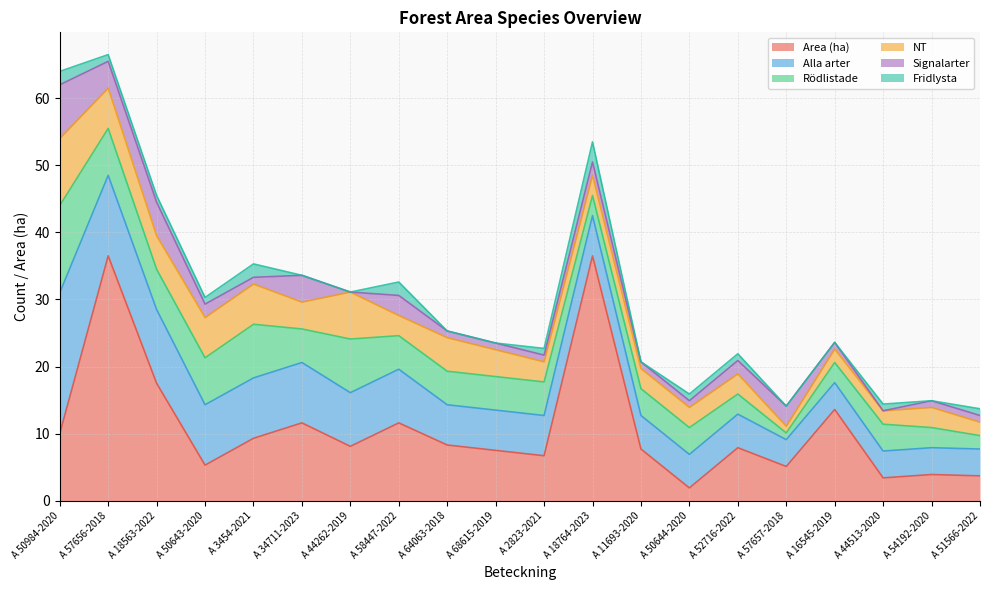

Reading right to left, list all the values displayed in this chart.

Area (ha): A 51566-2022=3.7	A 54192-2020=3.9	A 44513-2020=3.4	A 16545-2019=13.6	A 57657-2018=5.1	A 52716-2022=7.9	A 50644-2020=1.9	A 11693-2020=7.7	A 18764-2023=36.5	A 2823-2021=6.7	A 68615-2019=7.5	A 64063-2018=8.3	A 58447-2022=11.6	A 44262-2019=8.1	A 34711-2023=11.6	A 3454-2021=9.3	A 50643-2020=5.3	A 18563-2022=17.5	A 57656-2018=36.5	A 50984-2020=10.0
Alla arter: A 51566-2022=4.0	A 54192-2020=4.0	A 44513-2020=4.0	A 16545-2019=4.0	A 57657-2018=4.0	A 52716-2022=5.0	A 50644-2020=5.0	A 11693-2020=5.0	A 18764-2023=6.0	A 2823-2021=6.0	A 68615-2019=6.0	A 64063-2018=6.0	A 58447-2022=8.0	A 44262-2019=8.0	A 34711-2023=9.0	A 3454-2021=9.0	A 50643-2020=9.0	A 18563-2022=11.0	A 57656-2018=12.0	A 50984-2020=21.0
Rödlistade: A 51566-2022=2.0	A 54192-2020=3.0	A 44513-2020=4.0	A 16545-2019=3.0	A 57657-2018=1.0	A 52716-2022=3.0	A 50644-2020=4.0	A 11693-2020=4.0	A 18764-2023=3.0	A 2823-2021=5.0	A 68615-2019=5.0	A 64063-2018=5.0	A 58447-2022=5.0	A 44262-2019=8.0	A 34711-2023=5.0	A 3454-2021=8.0	A 50643-2020=7.0	A 18563-2022=6.0	A 57656-2018=7.0	A 50984-2020=13.0
NT: A 51566-2022=2.0	A 54192-2020=3.0	A 44513-2020=2.0	A 16545-2019=2.0	A 57657-2018=1.0	A 52716-2022=3.0	A 50644-2020=3.0	A 11693-2020=3.0	A 18764-2023=3.0	A 2823-2021=3.0	A 68615-2019=4.0	A 64063-2018=5.0	A 58447-2022=3.0	A 44262-2019=7.0	A 34711-2023=4.0	A 3454-2021=6.0	A 50643-2020=6.0	A 18563-2022=5.0	A 57656-2018=6.0	A 50984-2020=10.0
Signalarter: A 51566-2022=1.0	A 54192-2020=1.0	A 44513-2020=0.0	A 16545-2019=1.0	A 57657-2018=3.0	A 52716-2022=2.0	A 50644-2020=1.0	A 11693-2020=1.0	A 18764-2023=2.0	A 2823-2021=1.0	A 68615-2019=1.0	A 64063-2018=1.0	A 58447-2022=3.0	A 44262-2019=0.0	A 34711-2023=4.0	A 3454-2021=1.0	A 50643-2020=2.0	A 18563-2022=5.0	A 57656-2018=4.0	A 50984-2020=8.0
Fridlysta: A 51566-2022=1.0	A 54192-2020=0.0	A 44513-2020=1.0	A 16545-2019=0.0	A 57657-2018=0.0	A 52716-2022=1.0	A 50644-2020=1.0	A 11693-2020=0.0	A 18764-2023=3.0	A 2823-2021=1.0	A 68615-2019=0.0	A 64063-2018=0.0	A 58447-2022=2.0	A 44262-2019=0.0	A 34711-2023=0.0	A 3454-2021=2.0	A 50643-2020=1.0	A 18563-2022=1.0	A 57656-2018=1.0	A 50984-2020=2.0